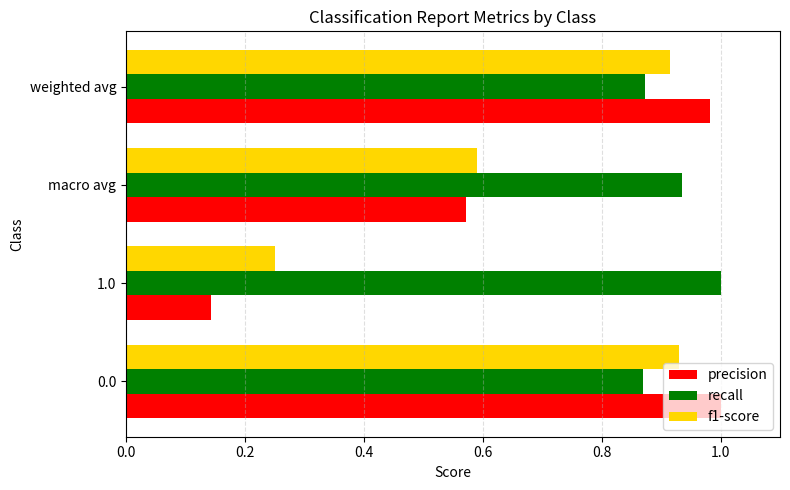

What is the average value of the precision series?

0.7